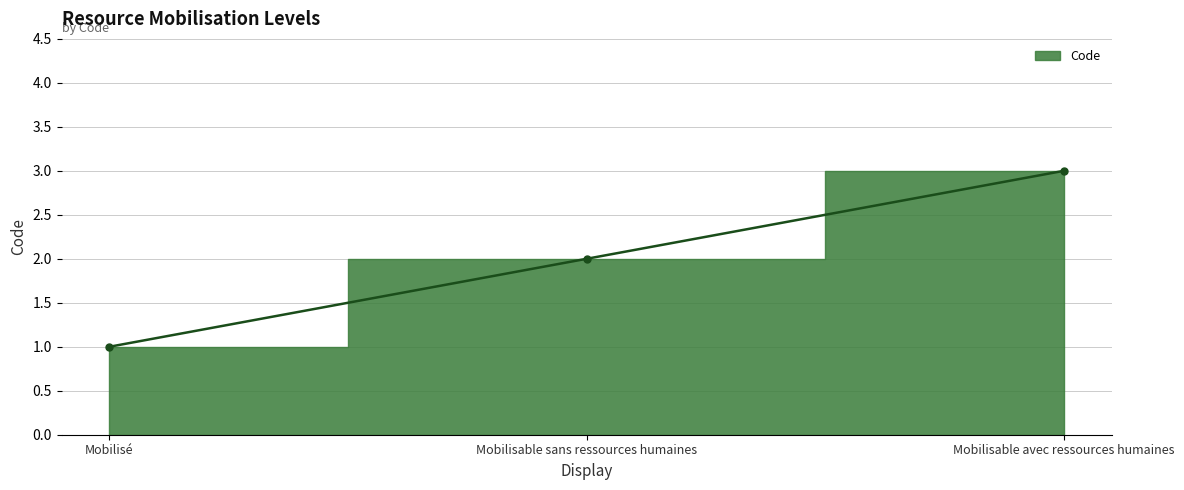

What is the difference between the values at Mobilisable avec ressources humaines and Mobilisable sans ressources humaines?

1